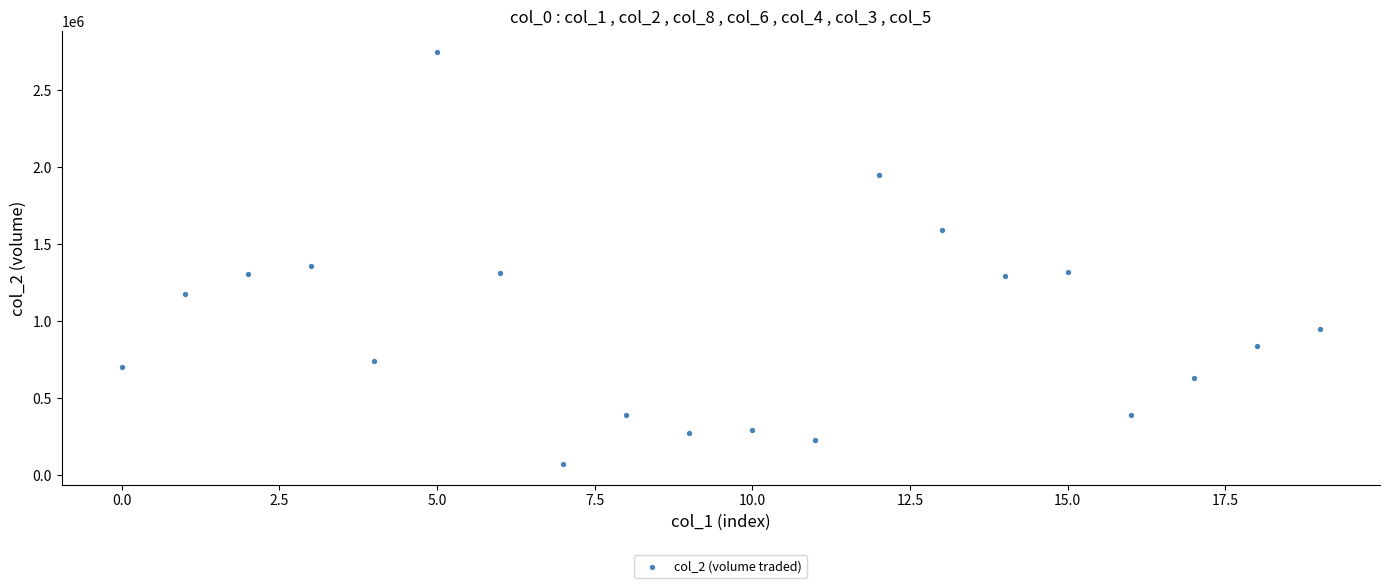

What Y value in the scatter plot is closest to 1411635?

1356930